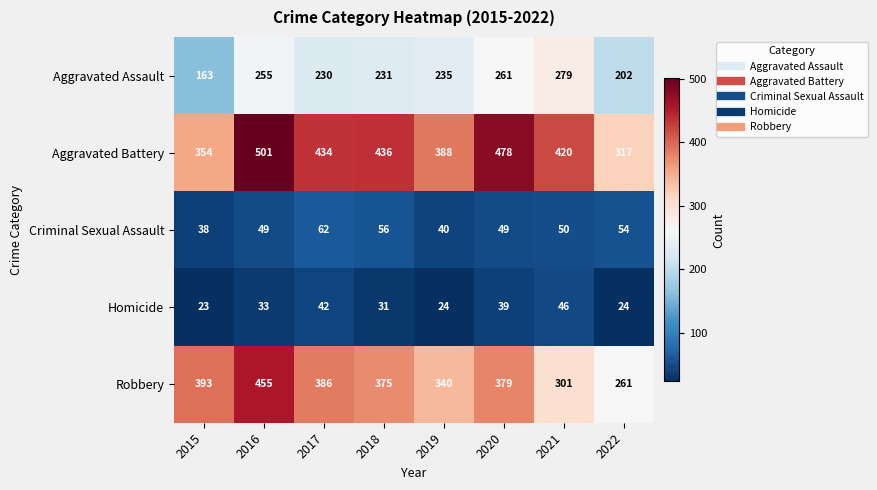

The Homicide series shows 13 at 2019. True or false?

False